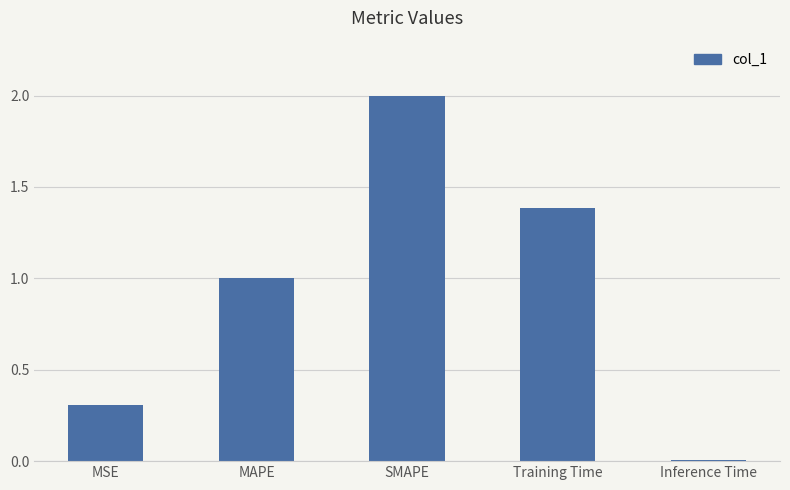

At which category does the chart reach its minimum across all series?

Inference Time